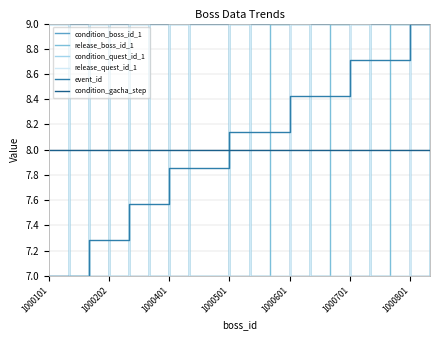

Which series has the largest total across all categories?

condition_boss_id_1